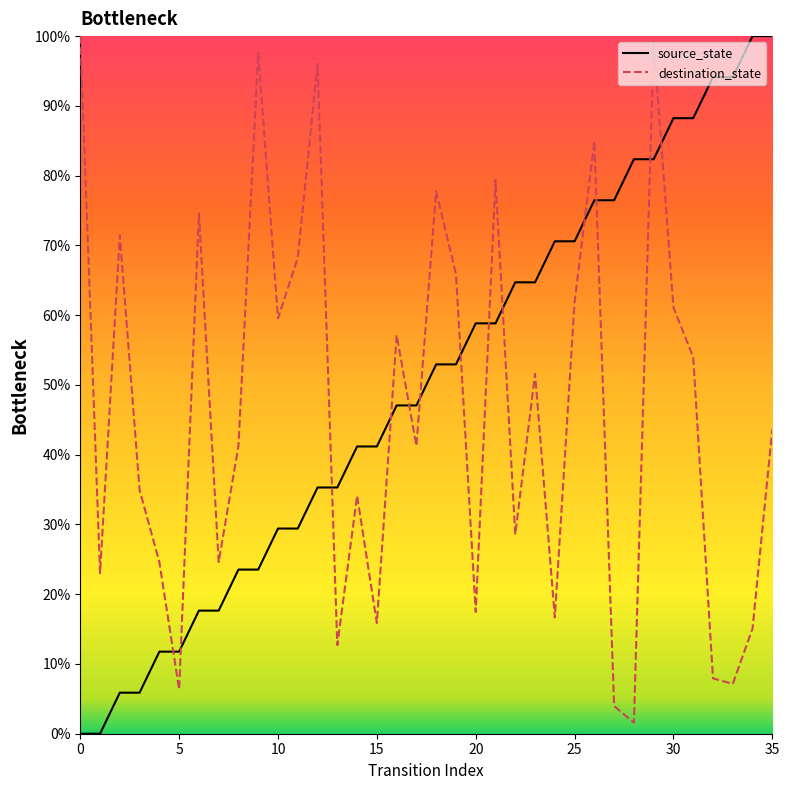

The value of source_state at 25 is 70.6. True or false?

True